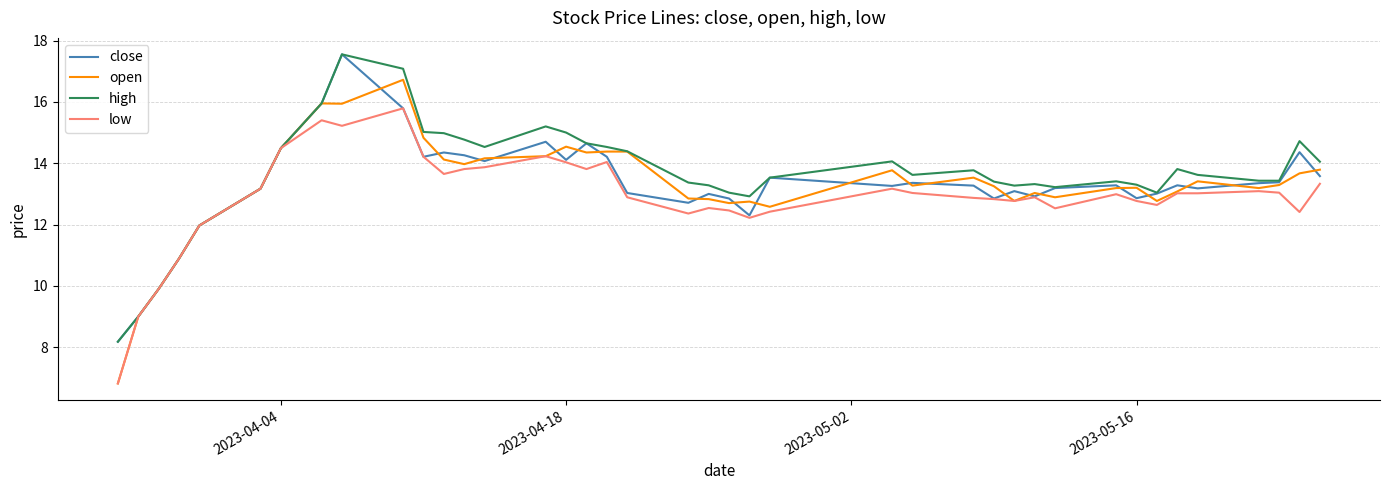

What is the greatest value displayed?

17.6